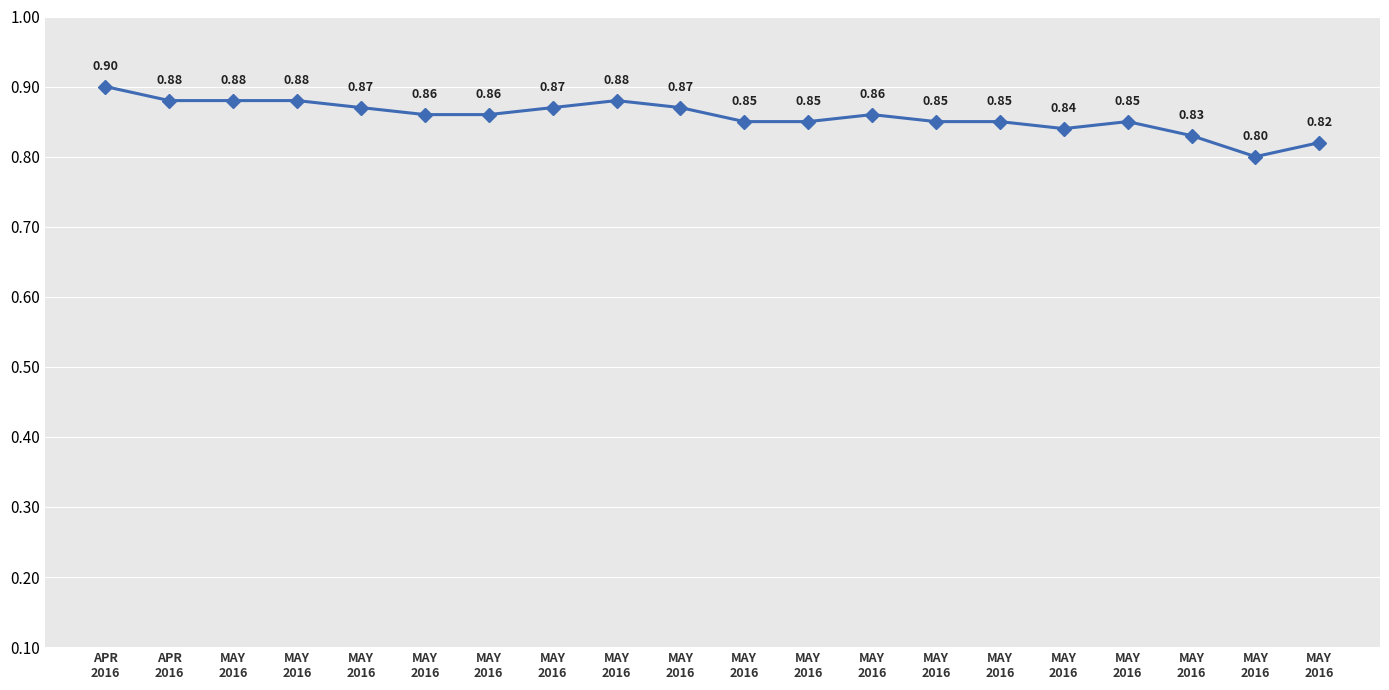

How many interior local peaks (higher than both neighbors) does the data have?

3